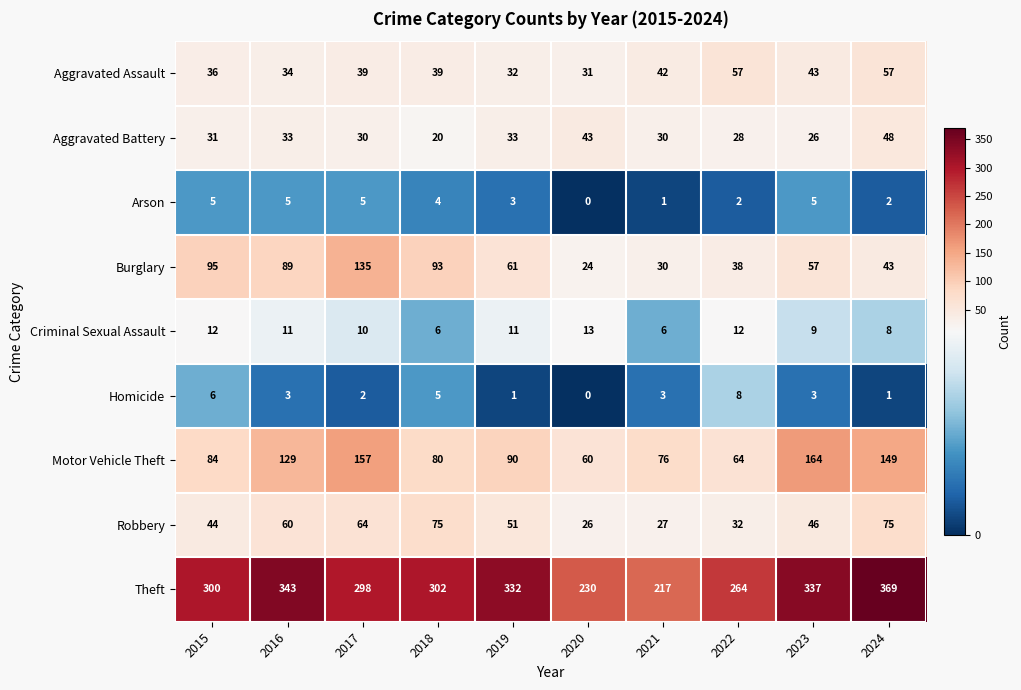

How many series are shown in this chart?

9